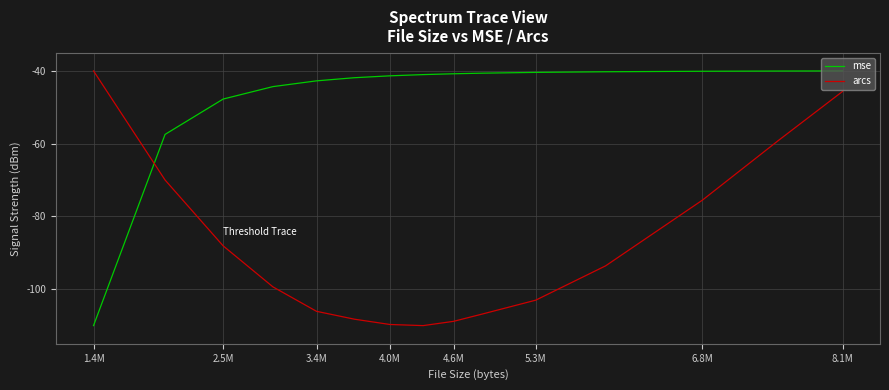

What is the difference between the maximum and minimum values in the arcs series?

70.0